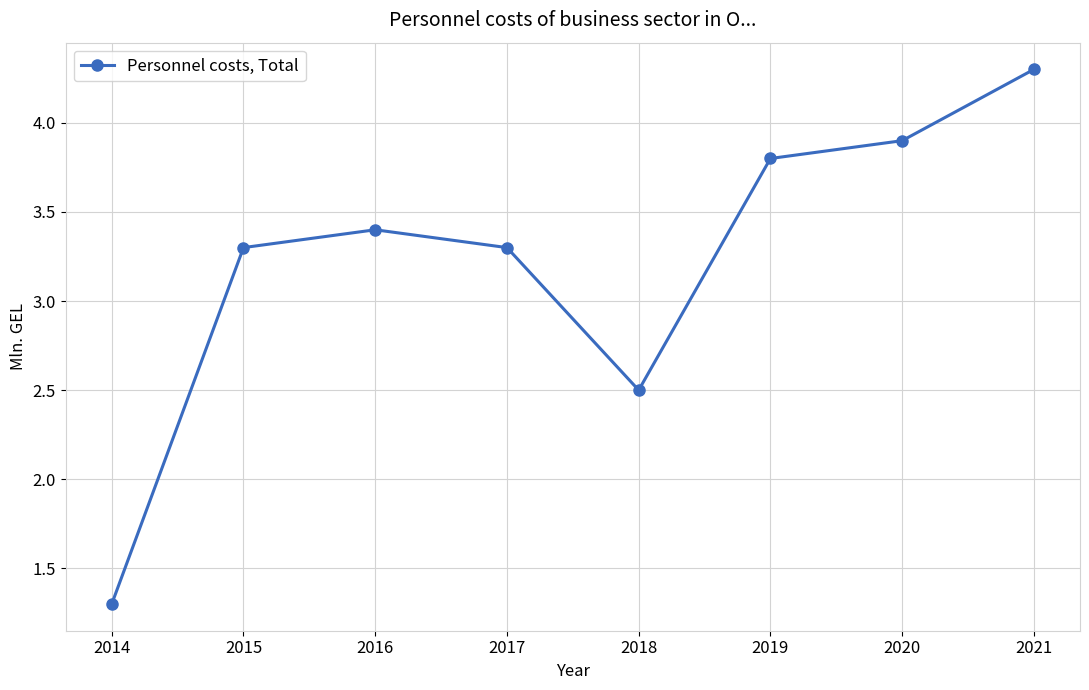

Is it true that the value at 2018 is 2.5?

True